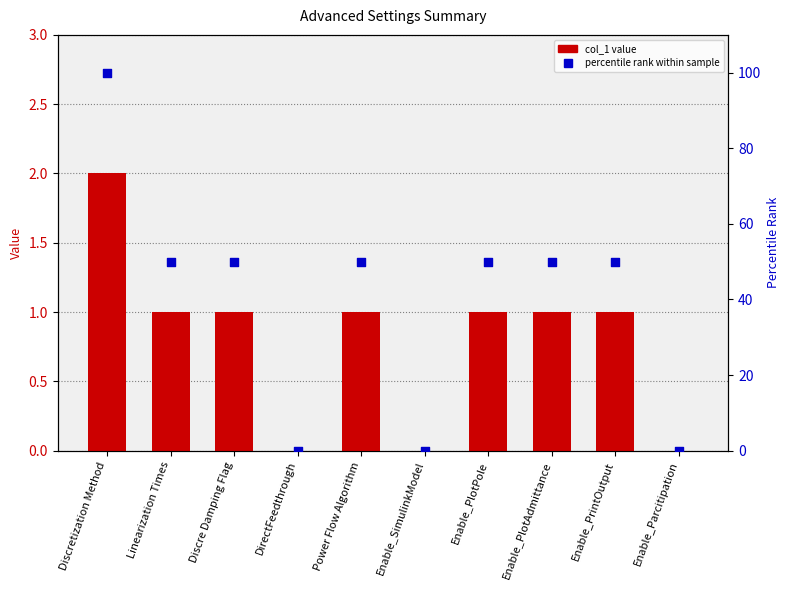

At which category is the sum across all series the highest?

Discretization Method